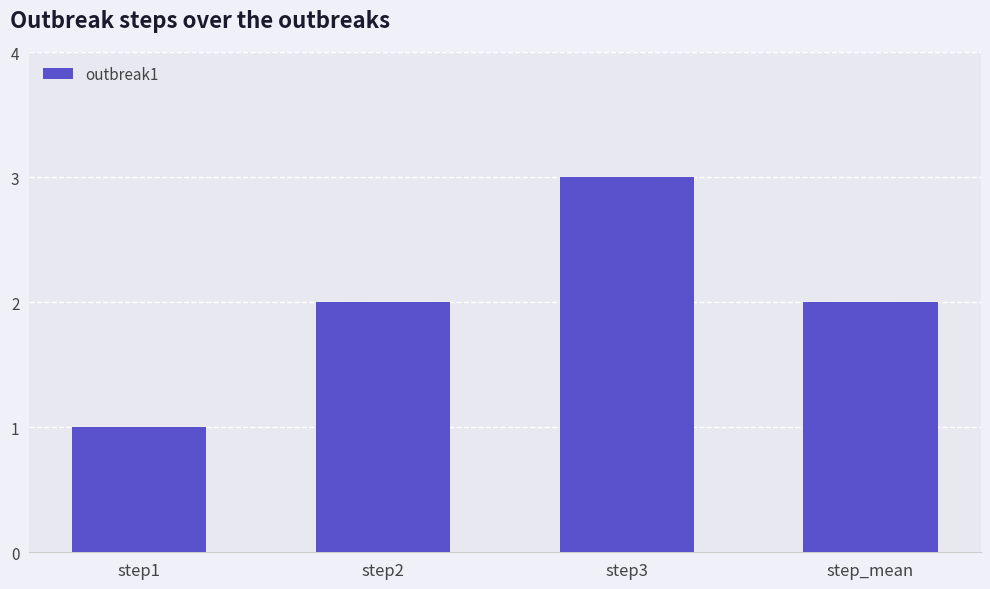

What is the greatest value displayed?

3